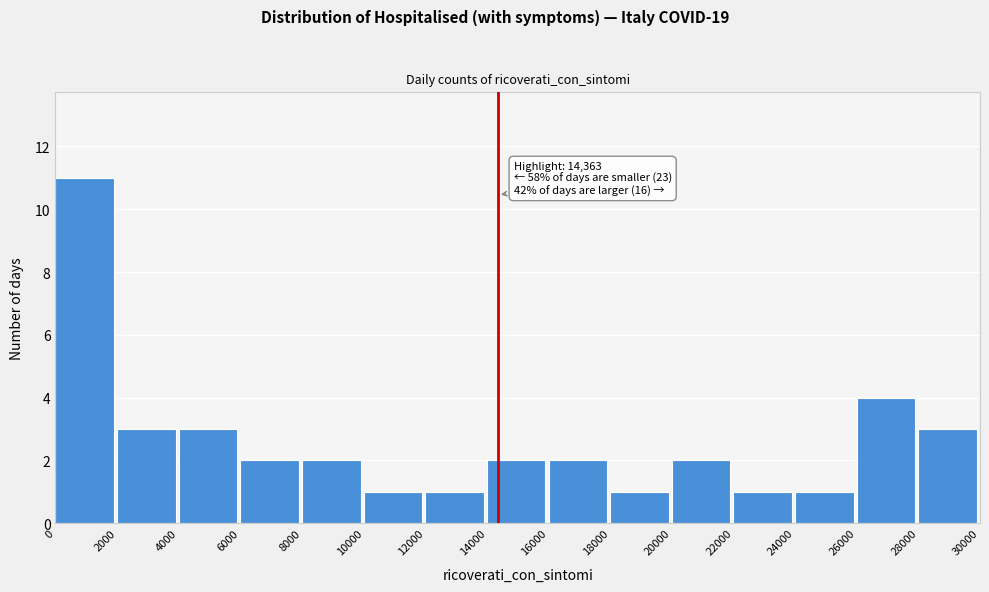

Which range on the x-axis has the tallest bar?

0 to 2000